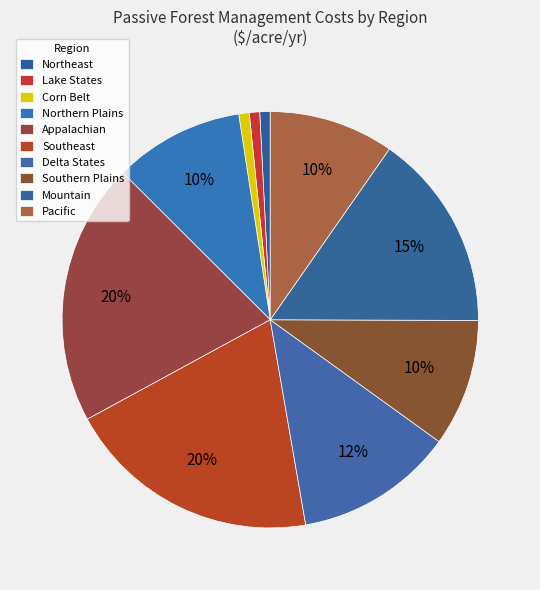

What is the smallest slice in the pie chart?

Northeast